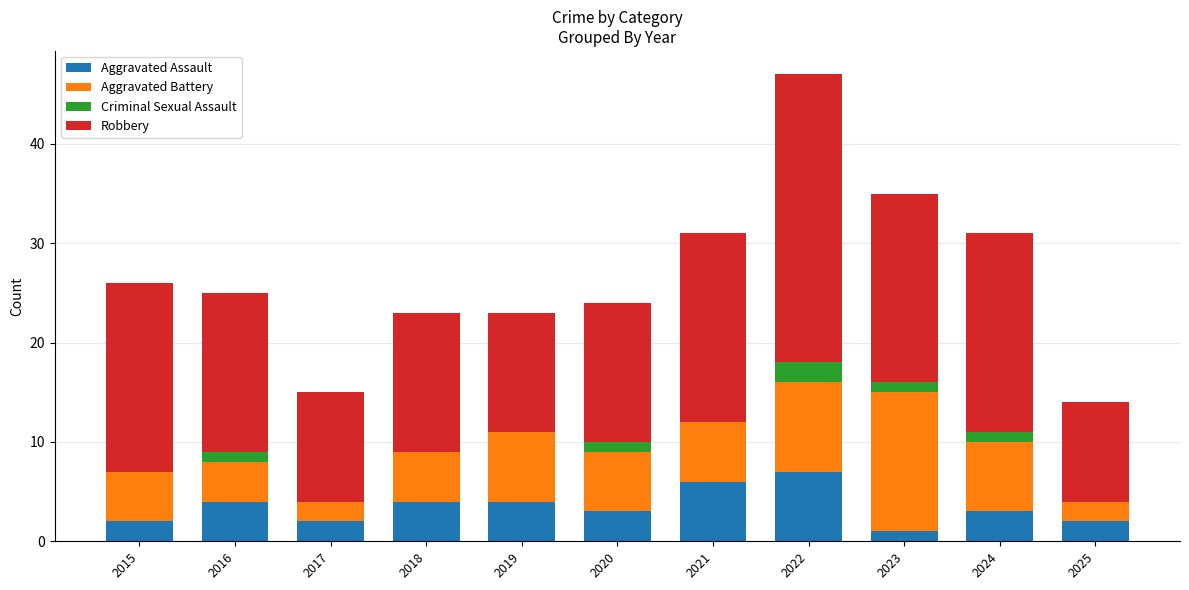

What is the maximum value for Aggravated Assault?

7